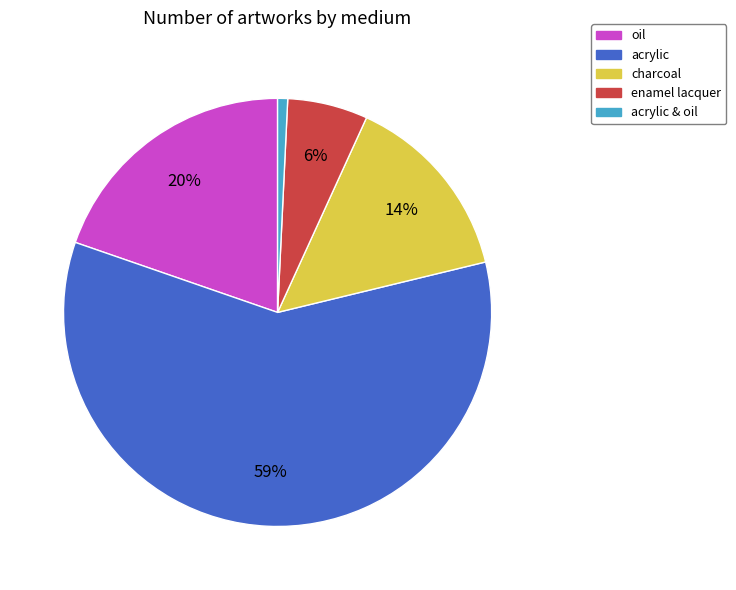

How many slices are in this pie chart?

5